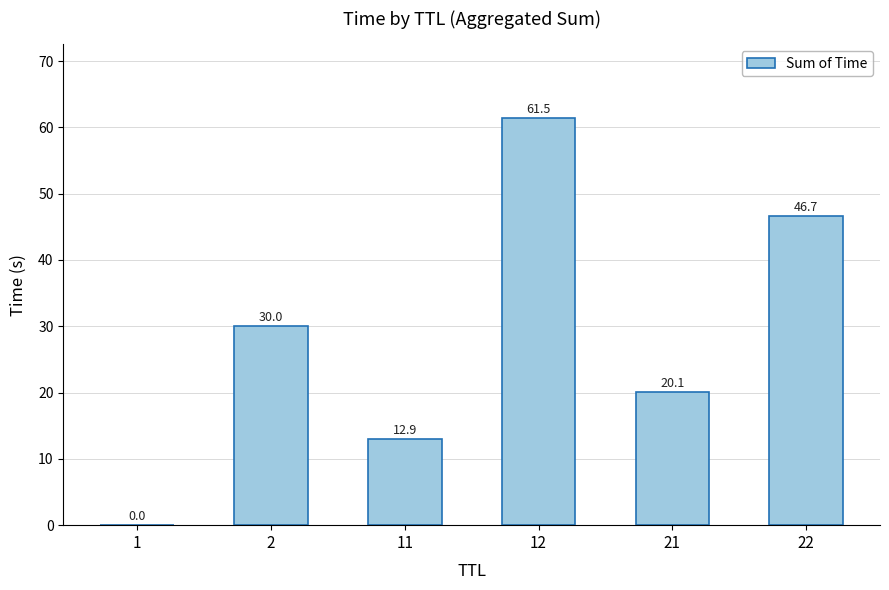

What is the sum of the values at 11 and 12?

74.4